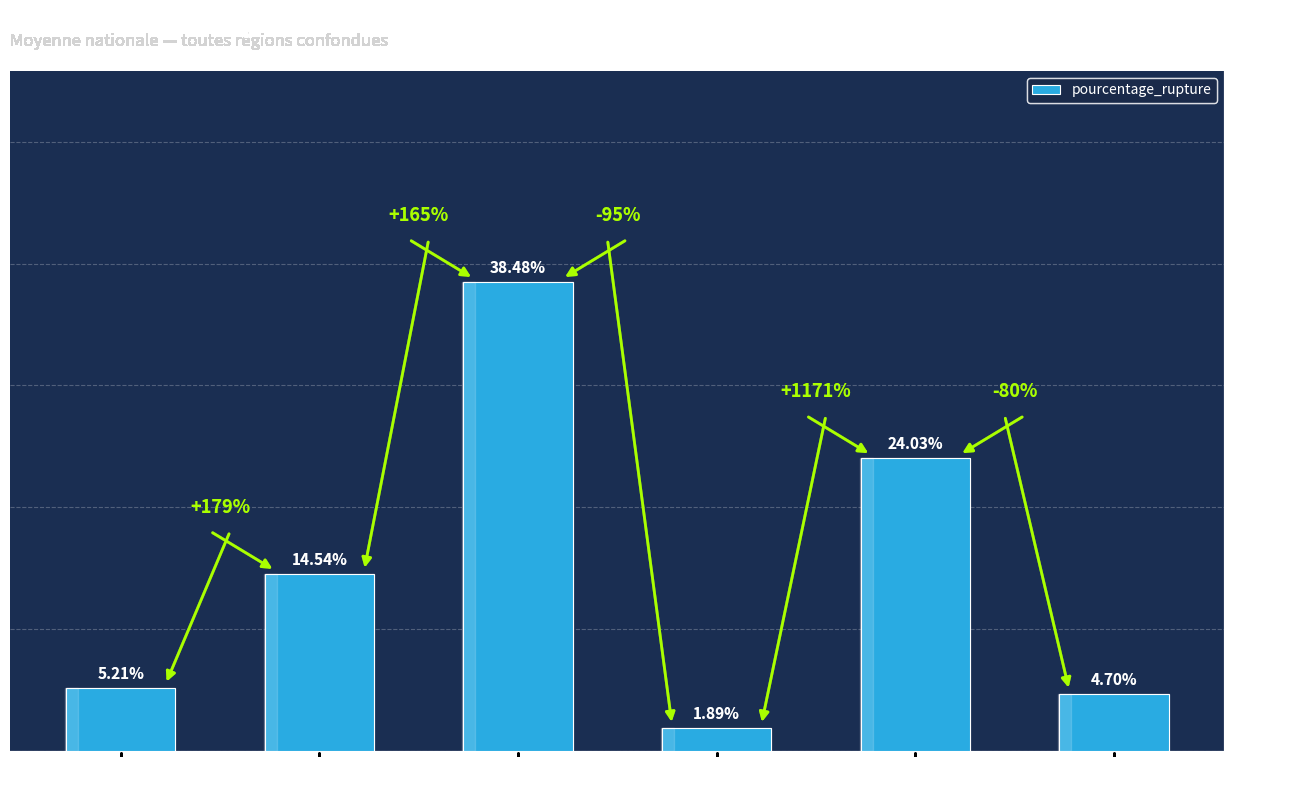

Is it true that the value at GPLc is 38.5?

True